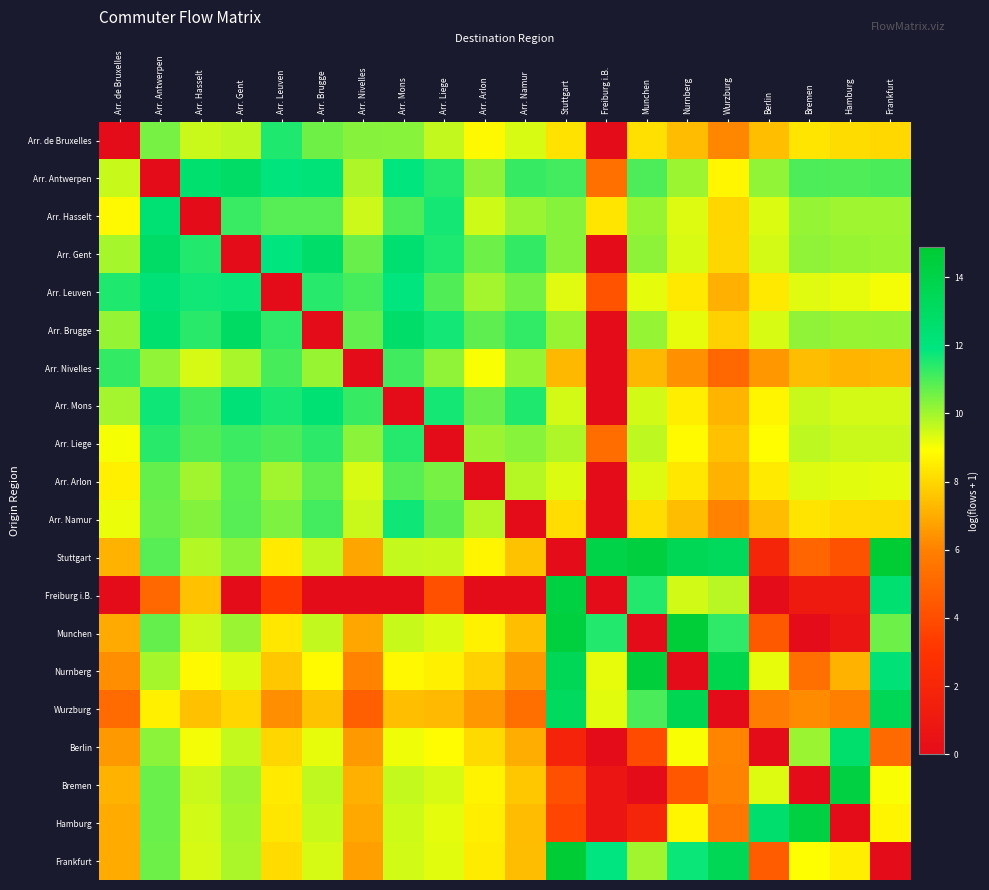

Reading right to left, what are all the values shown in this chart?

Arr. de Bruxelles: Frankfurt=8.0	Hamburg=8.1	Bremen=8.3	Berlin=7.4	Wurzburg=6.2	Nurnberg=7.4	Munchen=8.2	Freiburg i.B.=0.0	Stuttgart=8.3	Arr. Namur=9.4	Arr. Arlon=8.8	Arr. Liege=9.6	Arr. Mons=10.3	Arr. Nivelles=10.3	Arr. Brugge=10.6	Arr. Leuven=11.5	Arr. Gent=9.7	Arr. Hasselt=9.5	Arr. Antwerpen=10.5	Arr. de Bruxelles=0.0
Arr. Antwerpen: Frankfurt=11.0	Hamburg=11.0	Bremen=11.0	Berlin=10.2	Wurzburg=8.7	Nurnberg=10.1	Munchen=11.0	Freiburg i.B.=5.4	Stuttgart=11.1	Arr. Namur=11.3	Arr. Arlon=10.2	Arr. Liege=11.4	Arr. Mons=11.9	Arr. Nivelles=9.9	Arr. Brugge=12.1	Arr. Leuven=12.0	Arr. Gent=12.9	Arr. Hasselt=12.5	Arr. Antwerpen=0.0	Arr. de Bruxelles=9.6
Arr. Hasselt: Frankfurt=10.0	Hamburg=10.0	Bremen=10.1	Berlin=9.3	Wurzburg=8.0	Nurnberg=9.3	Munchen=10.1	Freiburg i.B.=8.3	Stuttgart=10.3	Arr. Namur=10.1	Arr. Arlon=9.5	Arr. Liege=11.6	Arr. Mons=11.0	Arr. Nivelles=9.5	Arr. Brugge=10.9	Arr. Leuven=10.9	Arr. Gent=11.2	Arr. Hasselt=0.0	Arr. Antwerpen=12.3	Arr. de Bruxelles=8.8
Arr. Gent: Frankfurt=10.1	Hamburg=10.1	Bremen=10.2	Berlin=9.4	Wurzburg=8.0	Nurnberg=9.4	Munchen=10.2	Freiburg i.B.=0.0	Stuttgart=10.3	Arr. Namur=11.3	Arr. Arlon=10.6	Arr. Liege=11.5	Arr. Mons=12.4	Arr. Nivelles=10.7	Arr. Brugge=12.7	Arr. Leuven=11.9	Arr. Gent=0.0	Arr. Hasselt=11.5	Arr. Antwerpen=12.9	Arr. de Bruxelles=10.0
Arr. Leuven: Frankfurt=9.1	Hamburg=9.2	Bremen=9.3	Berlin=8.4	Wurzburg=7.1	Nurnberg=8.4	Munchen=9.2	Freiburg i.B.=4.2	Stuttgart=9.3	Arr. Namur=10.5	Arr. Arlon=10.0	Arr. Liege=10.9	Arr. Mons=11.9	Arr. Nivelles=11.1	Arr. Brugge=11.4	Arr. Leuven=0.0	Arr. Gent=11.8	Arr. Hasselt=11.7	Arr. Antwerpen=12.2	Arr. de Bruxelles=11.5
Arr. Brugge: Frankfurt=10.1	Hamburg=10.1	Bremen=10.2	Berlin=9.4	Wurzburg=7.9	Nurnberg=9.2	Munchen=10.2	Freiburg i.B.=0.0	Stuttgart=10.1	Arr. Namur=11.3	Arr. Arlon=10.8	Arr. Liege=11.7	Arr. Mons=12.8	Arr. Nivelles=10.7	Arr. Brugge=0.0	Arr. Leuven=11.3	Arr. Gent=13.0	Arr. Hasselt=11.4	Arr. Antwerpen=12.5	Arr. de Bruxelles=10.2
Arr. Nivelles: Frankfurt=7.3	Hamburg=7.2	Bremen=7.4	Berlin=6.5	Wurzburg=5.0	Nurnberg=6.4	Munchen=7.3	Freiburg i.B.=0.0	Stuttgart=7.3	Arr. Namur=10.2	Arr. Arlon=9.0	Arr. Liege=10.2	Arr. Mons=11.2	Arr. Nivelles=0.0	Arr. Brugge=10.1	Arr. Leuven=11.1	Arr. Gent=9.9	Arr. Hasselt=9.4	Arr. Antwerpen=10.2	Arr. de Bruxelles=11.3
Arr. Mons: Frankfurt=9.4	Hamburg=9.4	Bremen=9.6	Berlin=8.7	Wurzburg=7.2	Nurnberg=8.5	Munchen=9.5	Freiburg i.B.=0.0	Stuttgart=9.4	Arr. Namur=11.5	Arr. Arlon=10.7	Arr. Liege=11.6	Arr. Mons=0.0	Arr. Nivelles=11.2	Arr. Brugge=12.4	Arr. Leuven=11.6	Arr. Gent=12.2	Arr. Hasselt=11.2	Arr. Antwerpen=11.7	Arr. de Bruxelles=10.0
Arr. Liege: Frankfurt=9.6	Hamburg=9.5	Bremen=9.7	Berlin=8.9	Wurzburg=7.5	Nurnberg=8.8	Munchen=9.7	Freiburg i.B.=5.3	Stuttgart=9.8	Arr. Namur=10.3	Arr. Arlon=10.1	Arr. Liege=0.0	Arr. Mons=11.5	Arr. Nivelles=10.3	Arr. Brugge=11.4	Arr. Leuven=11.0	Arr. Gent=11.2	Arr. Hasselt=10.9	Arr. Antwerpen=11.4	Arr. de Bruxelles=9.0
Arr. Arlon: Frankfurt=9.2	Hamburg=9.2	Bremen=9.3	Berlin=8.4	Wurzburg=7.1	Nurnberg=8.4	Munchen=9.3	Freiburg i.B.=0.0	Stuttgart=9.3	Arr. Namur=9.8	Arr. Arlon=0.0	Arr. Liege=10.5	Arr. Mons=10.9	Arr. Nivelles=9.4	Arr. Brugge=10.8	Arr. Leuven=10.0	Arr. Gent=10.8	Arr. Hasselt=10.0	Arr. Antwerpen=10.7	Arr. de Bruxelles=8.6
Arr. Namur: Frankfurt=8.1	Hamburg=8.1	Bremen=8.3	Berlin=7.4	Wurzburg=6.0	Nurnberg=7.4	Munchen=8.1	Freiburg i.B.=0.0	Stuttgart=8.1	Arr. Namur=0.0	Arr. Arlon=9.8	Arr. Liege=10.8	Arr. Mons=11.7	Arr. Nivelles=9.5	Arr. Brugge=11.1	Arr. Leuven=10.4	Arr. Gent=10.9	Arr. Hasselt=10.4	Arr. Antwerpen=10.7	Arr. de Bruxelles=9.1
Stuttgart: Frankfurt=14.9	Hamburg=4.2	Bremen=4.9	Berlin=1.9	Wurzburg=13.3	Nurnberg=13.5	Munchen=14.3	Freiburg i.B.=14.0	Stuttgart=0.0	Arr. Namur=7.5	Arr. Arlon=8.7	Arr. Liege=9.6	Arr. Mons=9.6	Arr. Nivelles=6.8	Arr. Brugge=9.7	Arr. Leuven=8.5	Arr. Gent=10.2	Arr. Hasselt=9.8	Arr. Antwerpen=10.9	Arr. de Bruxelles=7.1
Freiburg i.B.: Frankfurt=12.4	Hamburg=1.1	Bremen=1.1	Berlin=0.0	Wurzburg=9.7	Nurnberg=9.4	Munchen=11.5	Freiburg i.B.=0.0	Stuttgart=14.2	Arr. Namur=0.0	Arr. Arlon=0.0	Arr. Liege=4.1	Arr. Mons=0.0	Arr. Nivelles=0.0	Arr. Brugge=0.0	Arr. Leuven=3.2	Arr. Gent=0.0	Arr. Hasselt=7.5	Arr. Antwerpen=5.0	Arr. de Bruxelles=0.0
Munchen: Frankfurt=10.6	Hamburg=0.7	Bremen=0.0	Berlin=4.5	Wurzburg=11.3	Nurnberg=14.6	Munchen=0.0	Freiburg i.B.=11.5	Stuttgart=14.4	Arr. Namur=7.4	Arr. Arlon=8.6	Arr. Liege=9.4	Arr. Mons=9.6	Arr. Nivelles=6.9	Arr. Brugge=9.6	Arr. Leuven=8.4	Arr. Gent=10.1	Arr. Hasselt=9.5	Arr. Antwerpen=10.7	Arr. de Bruxelles=7.0
Nurnberg: Frankfurt=12.2	Hamburg=7.1	Bremen=5.4	Berlin=9.2	Wurzburg=13.8	Nurnberg=0.0	Munchen=14.5	Freiburg i.B.=9.2	Stuttgart=13.5	Arr. Namur=6.5	Arr. Arlon=7.8	Arr. Liege=8.6	Arr. Mons=8.8	Arr. Nivelles=6.1	Arr. Brugge=8.8	Arr. Leuven=7.6	Arr. Gent=9.3	Arr. Hasselt=8.8	Arr. Antwerpen=9.9	Arr. de Bruxelles=6.3
Wurzburg: Frankfurt=13.5	Hamburg=5.9	Bremen=6.2	Berlin=5.9	Wurzburg=0.0	Nurnberg=13.6	Munchen=11.0	Freiburg i.B.=9.2	Stuttgart=13.1	Arr. Namur=5.3	Arr. Arlon=6.5	Arr. Liege=7.3	Arr. Mons=7.5	Arr. Nivelles=4.7	Arr. Brugge=7.5	Arr. Leuven=6.3	Arr. Gent=8.0	Arr. Hasselt=7.5	Arr. Antwerpen=8.6	Arr. de Bruxelles=5.2
Berlin: Frankfurt=5.1	Hamburg=12.7	Bremen=10.1	Berlin=0.0	Wurzburg=6.1	Nurnberg=9.0	Munchen=3.9	Freiburg i.B.=0.0	Stuttgart=1.8	Arr. Namur=7.0	Arr. Arlon=8.1	Arr. Liege=8.9	Arr. Mons=9.1	Arr. Nivelles=6.6	Arr. Brugge=9.2	Arr. Leuven=8.0	Arr. Gent=9.6	Arr. Hasselt=9.1	Arr. Antwerpen=10.3	Arr. de Bruxelles=6.5
Bremen: Frankfurt=9.0	Hamburg=14.3	Bremen=0.0	Berlin=9.3	Wurzburg=6.0	Nurnberg=4.4	Munchen=0.0	Freiburg i.B.=0.7	Stuttgart=4.1	Arr. Namur=7.6	Arr. Arlon=8.6	Arr. Liege=9.4	Arr. Mons=9.6	Arr. Nivelles=7.1	Arr. Brugge=9.7	Arr. Leuven=8.5	Arr. Gent=10.0	Arr. Hasselt=9.5	Arr. Antwerpen=10.7	Arr. de Bruxelles=7.2
Hamburg: Frankfurt=8.7	Hamburg=0.0	Bremen=14.3	Berlin=12.5	Wurzburg=5.6	Nurnberg=8.7	Munchen=1.9	Freiburg i.B.=0.7	Stuttgart=3.7	Arr. Namur=7.4	Arr. Arlon=8.5	Arr. Liege=9.2	Arr. Mons=9.5	Arr. Nivelles=6.9	Arr. Brugge=9.6	Arr. Leuven=8.4	Arr. Gent=10.0	Arr. Hasselt=9.5	Arr. Antwerpen=10.6	Arr. de Bruxelles=7.0
Frankfurt: Frankfurt=0.0	Hamburg=8.5	Bremen=8.9	Berlin=4.6	Wurzburg=13.5	Nurnberg=11.8	Munchen=10.0	Freiburg i.B.=11.9	Stuttgart=14.7	Arr. Namur=7.4	Arr. Arlon=8.5	Arr. Liege=9.2	Arr. Mons=9.5	Arr. Nivelles=6.7	Arr. Brugge=9.4	Arr. Leuven=8.1	Arr. Gent=9.9	Arr. Hasselt=9.4	Arr. Antwerpen=10.6	Arr. de Bruxelles=7.0